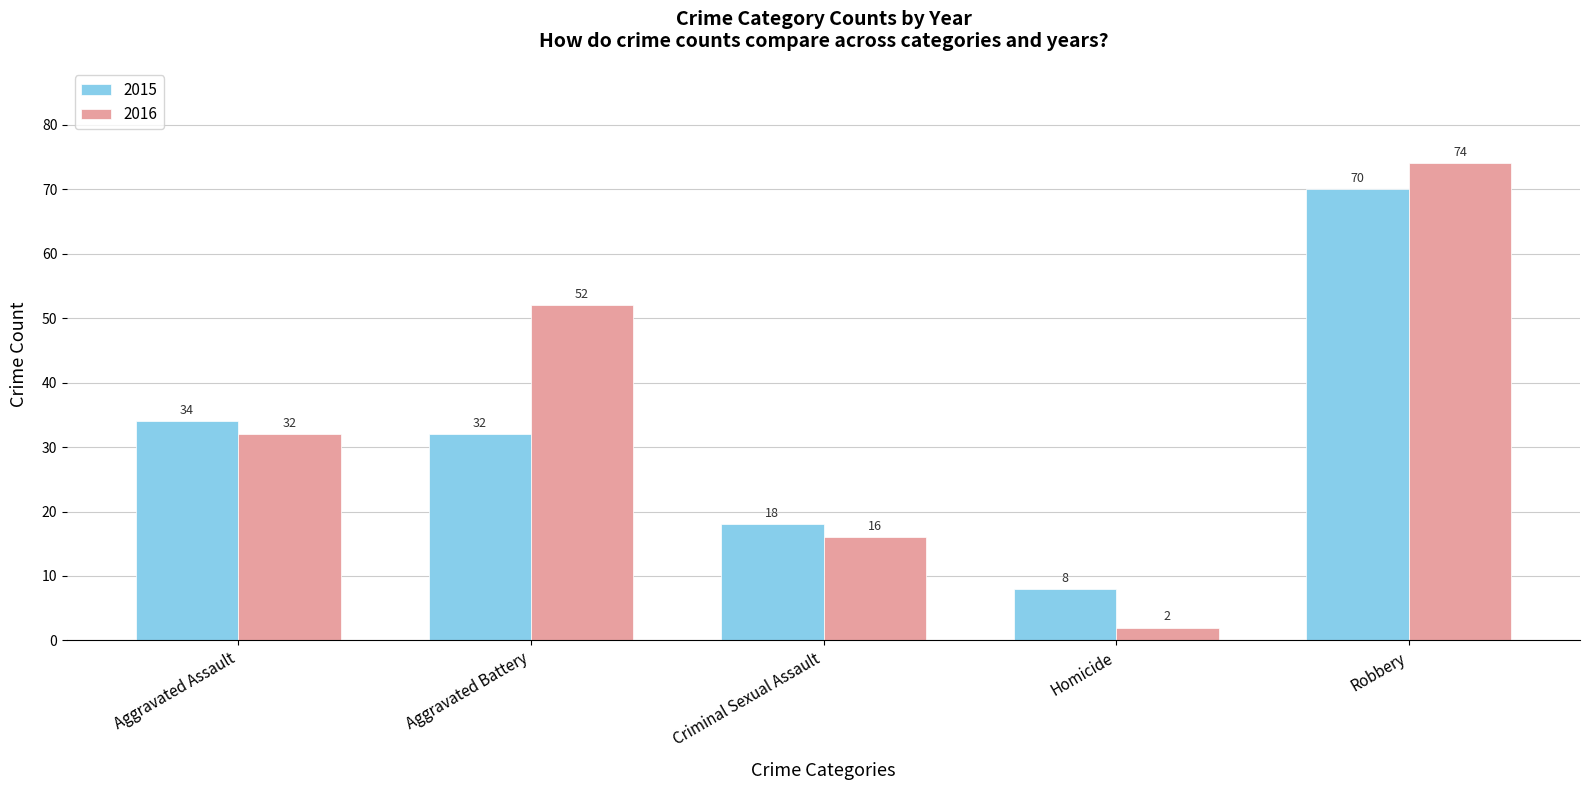

At which category is the sum across all series the highest?

Robbery